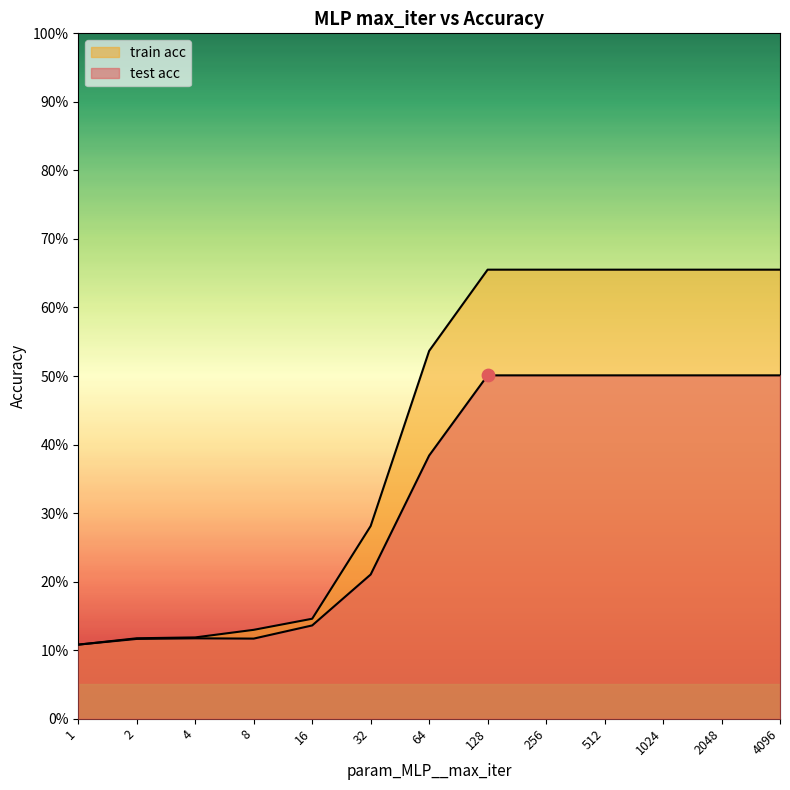

Is the value of test acc at 128 greater than the value of train acc at 64?

No